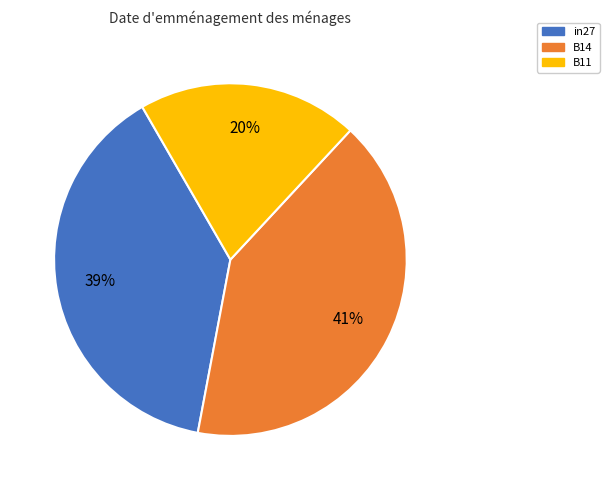

Is it true that in27 is 39% of the pie?

True